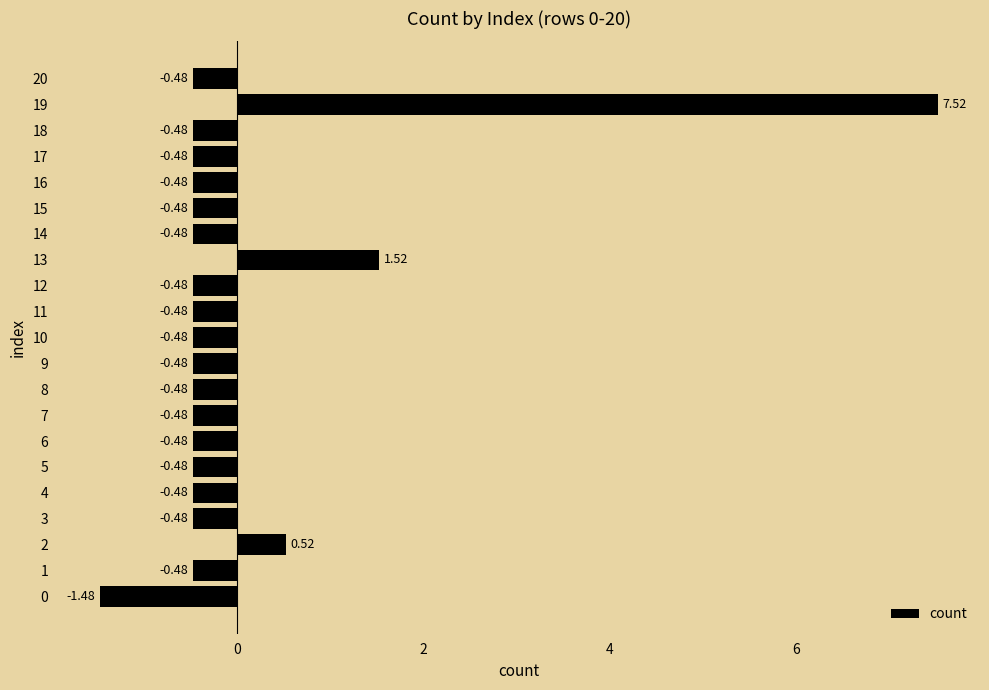

Between 19 and 5, which is larger?

19